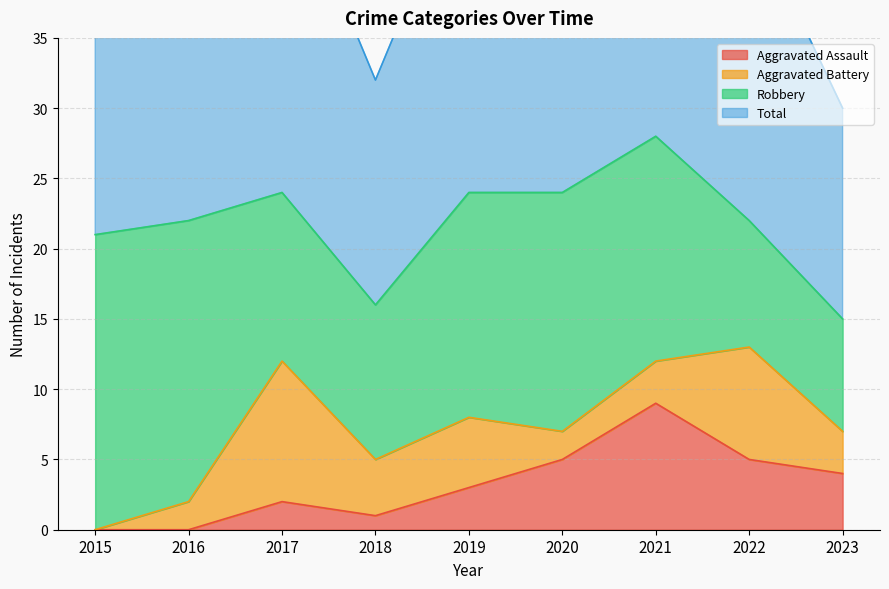

At which category does Total reach its first local valley?

2018